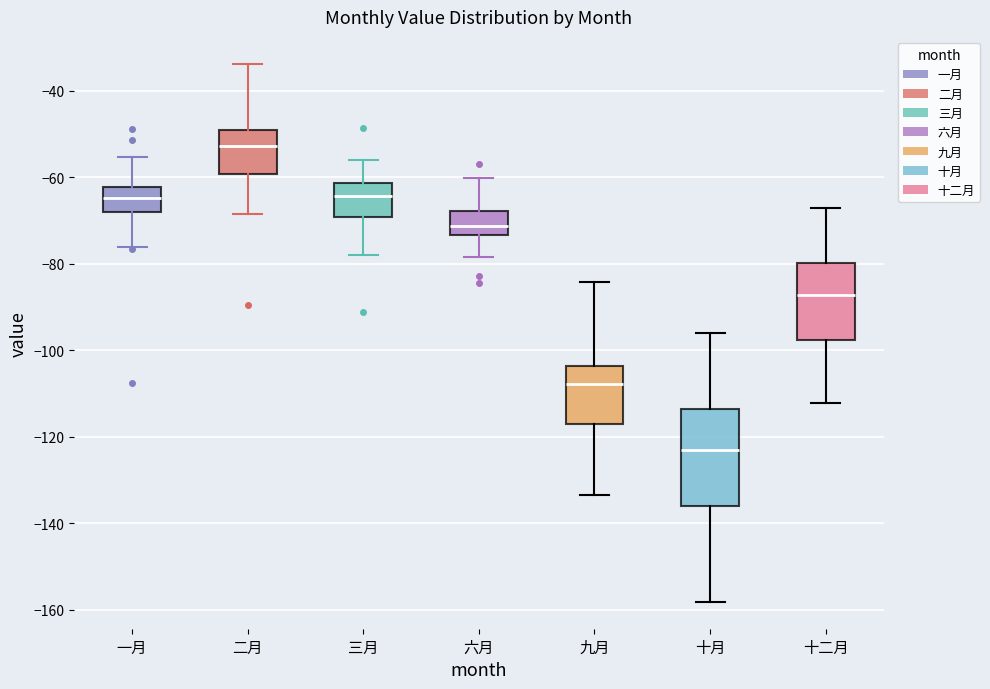

Reading left to right, transcribe this box plot: for each box, give where its median line is, the range the box spans, and where its two whiskers end, as read against the y-axis. The values are not printed on the chart, so give them approximately, as read against the axis.

一月: median -64, box -68 to -62, whiskers -76 to -56
二月: median -52, box -60 to -50, whiskers -68 to -34
三月: median -64, box -70 to -62, whiskers -78 to -56
六月: median -72, box -74 to -68, whiskers -78 to -60
九月: median -108, box -118 to -104, whiskers -134 to -84
十月: median -122, box -136 to -114, whiskers -158 to -96
十二月: median -88, box -98 to -80, whiskers -112 to -68